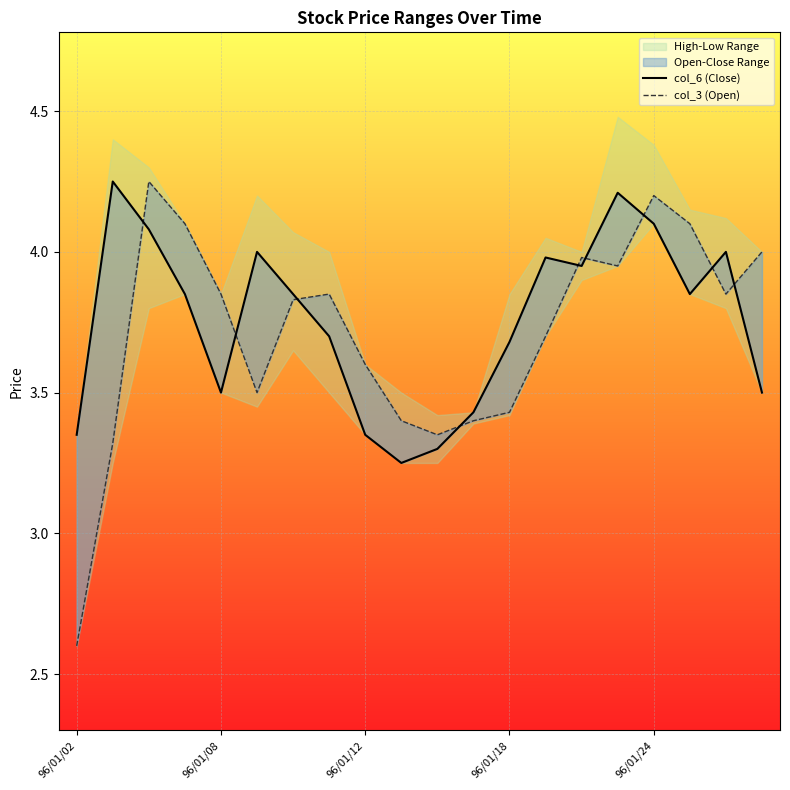

At which category is the sum across all series the highest?

96/01/04